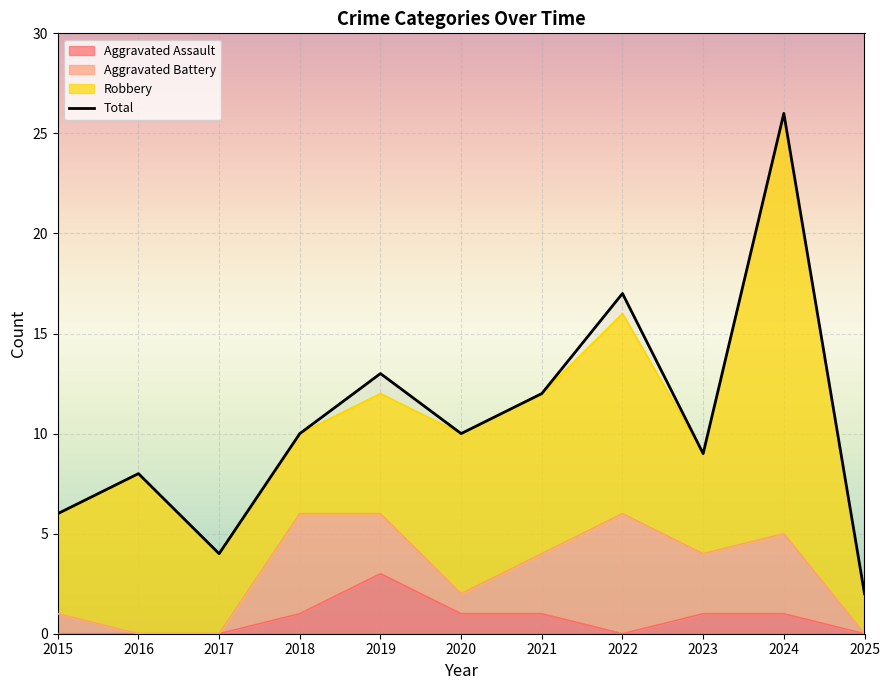

What is the average value?

11